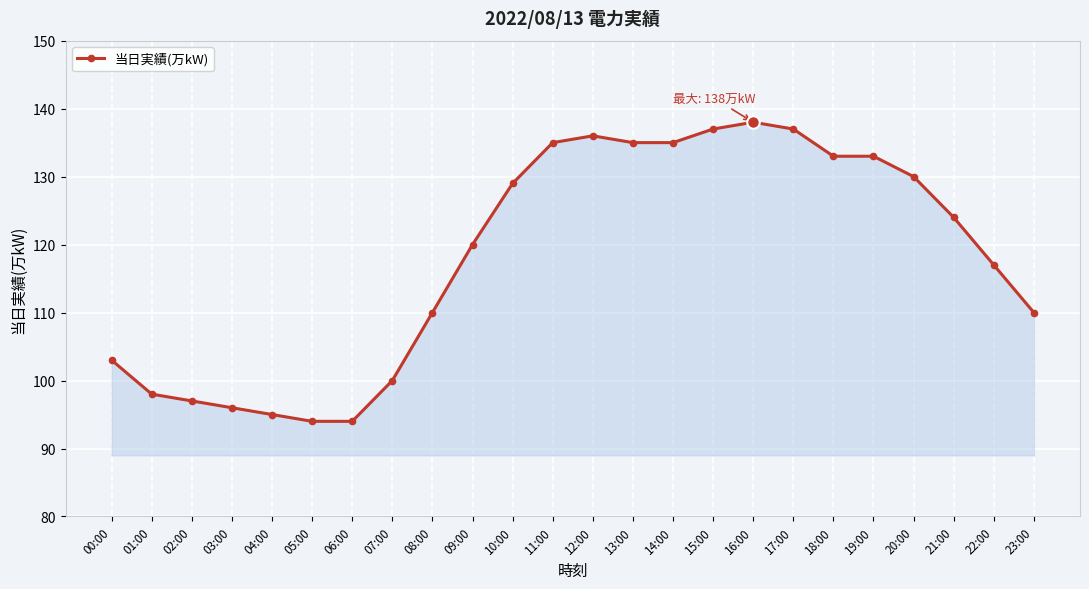

What is the maximum value shown in the chart?

138